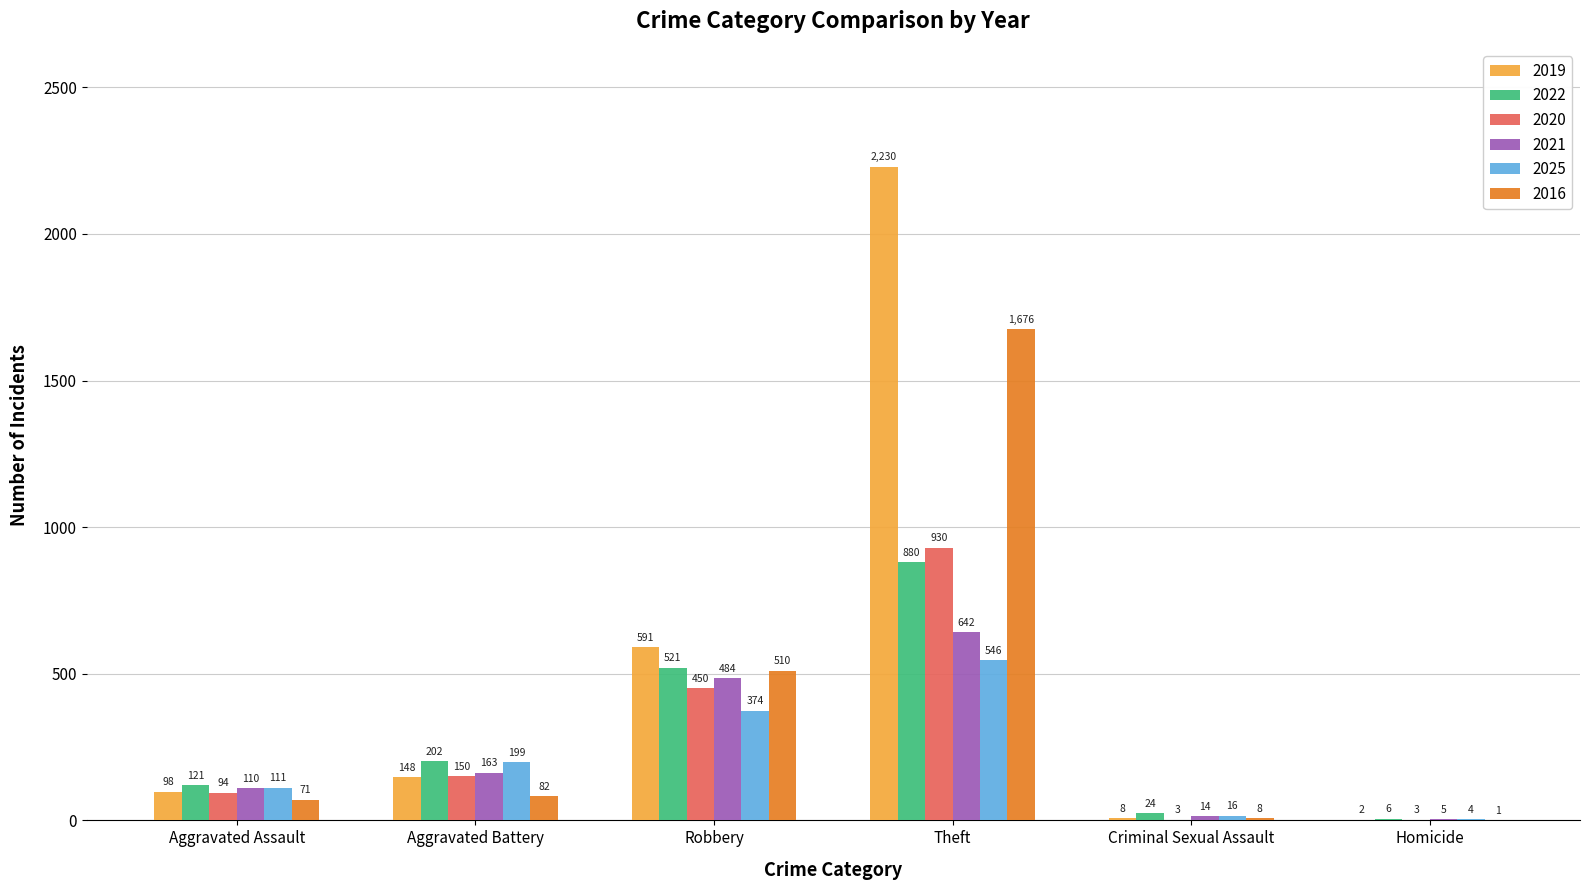

Reading left to right, extract all data points from this chart.

2019: 98	148	591	2230	8	2
2022: 121	202	521	880	24	6
2020: 94	150	450	930	3	3
2021: 110	163	484	642	14	5
2025: 111	199	374	546	16	4
2016: 71	82	510	1676	8	1